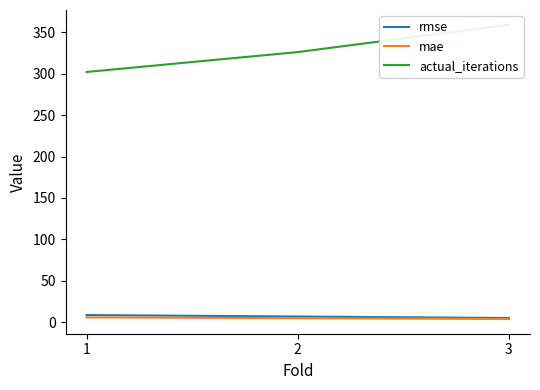

What is the maximum value shown in the chart?

359.0